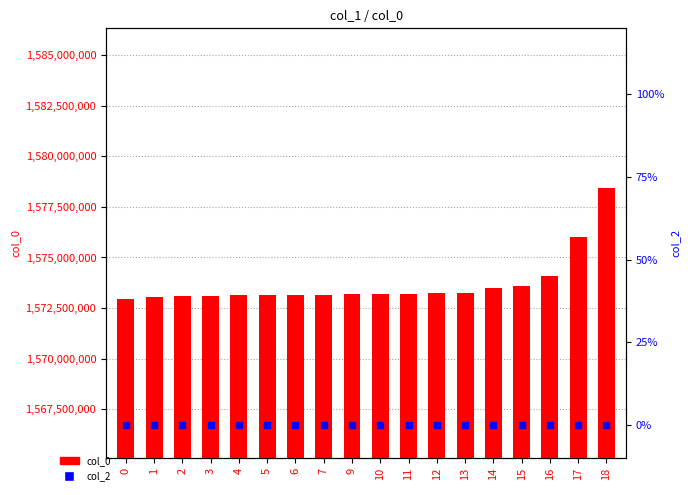

Which series contains the highest Y value?

col_0